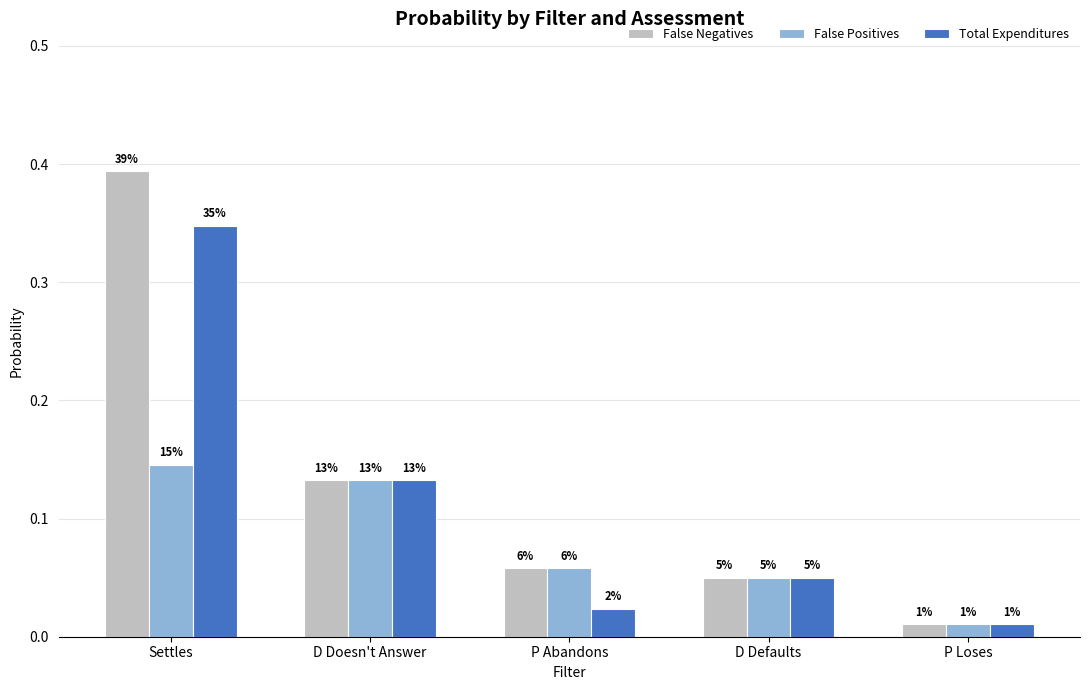

What are all the series names shown in the legend?

False Negatives, False Positives, Total Expenditures